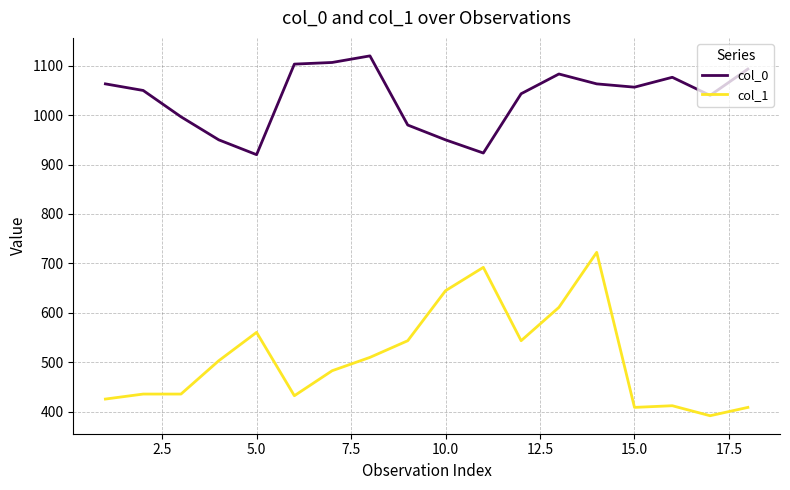

Which series has the largest range (max minus min)?

col_1